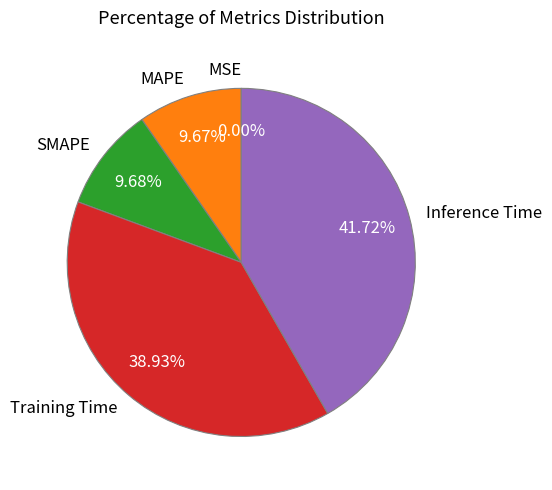

Is Training Time the majority of the pie?

No